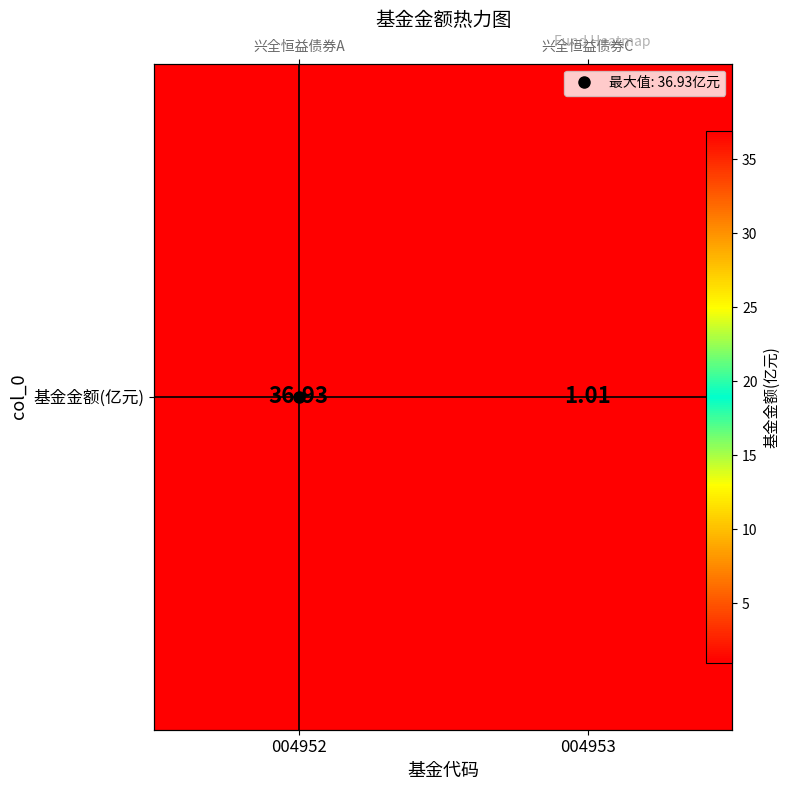

What is the difference between the values at 004953 and 004952?

35.9